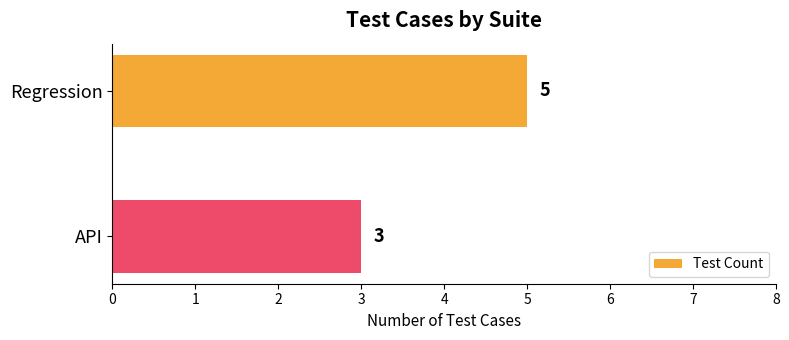

What is the change in value from API to Regression?

+2